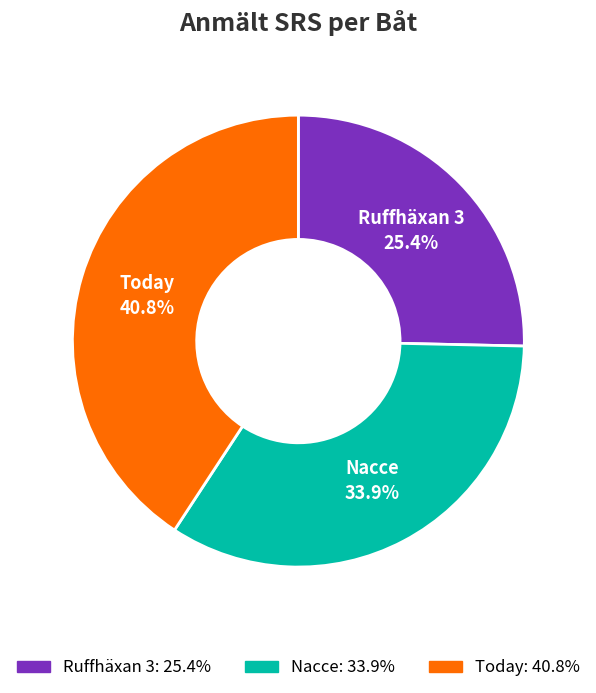

Does any single category account for the majority?

No